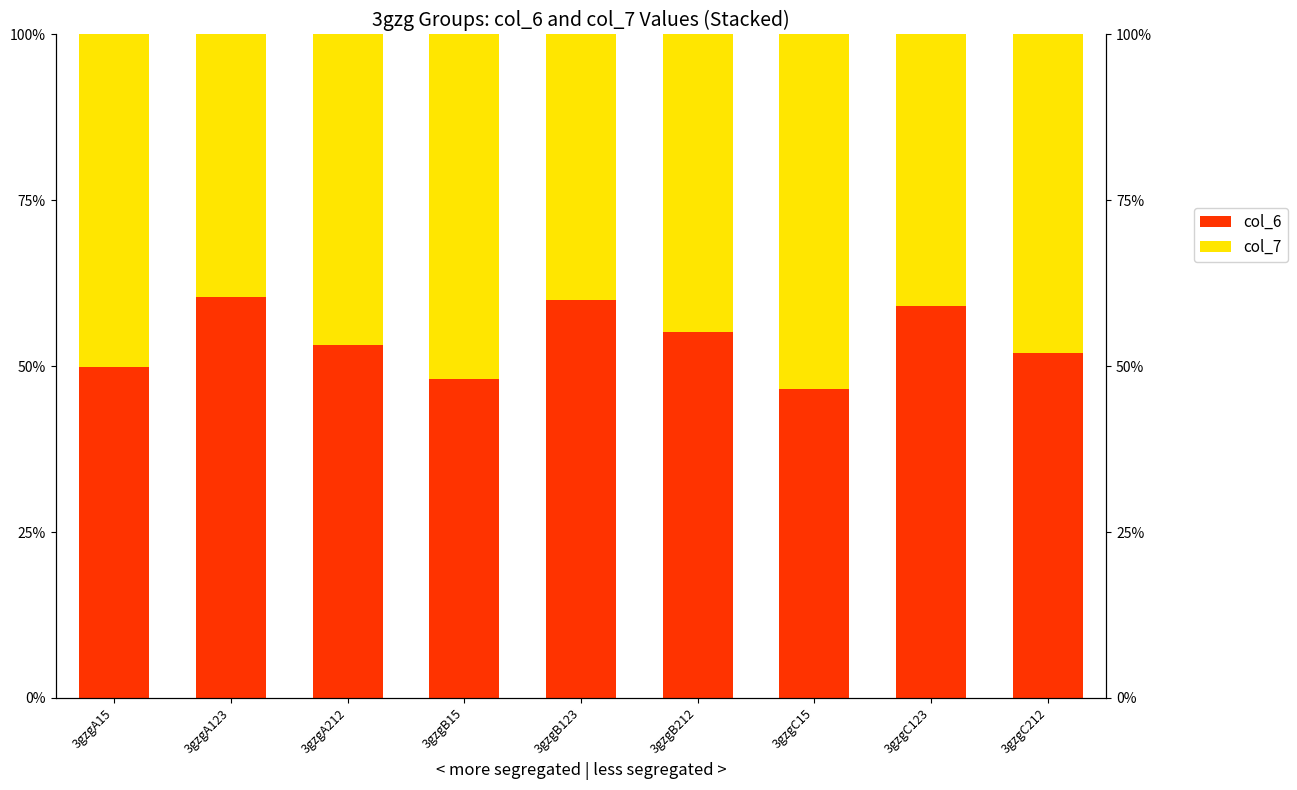

What is the label of the 8th bar from the left?

3gzgC123